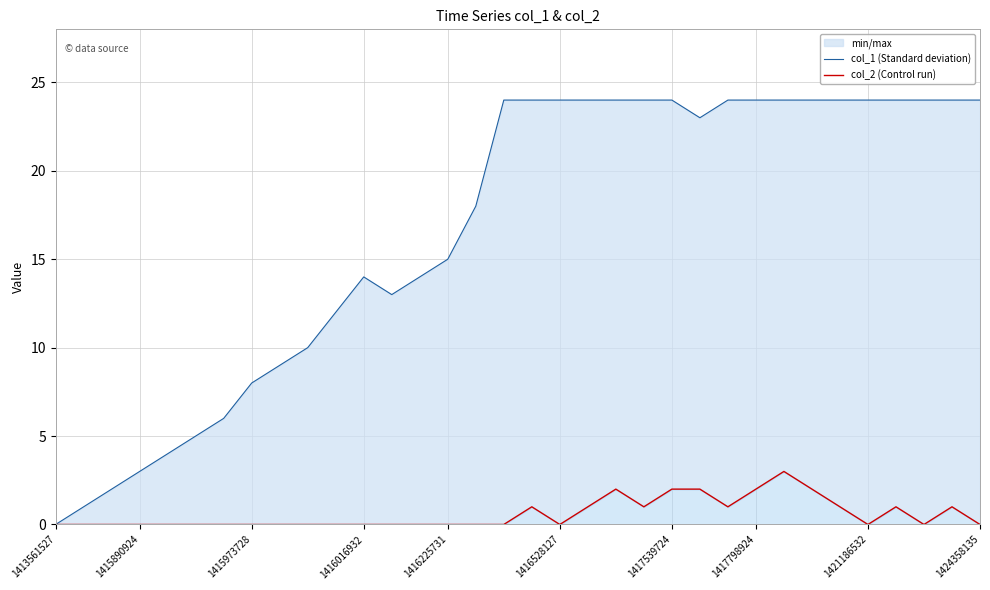

Rank the series by their maximum value, from lowest to highest.

col_2 (Control run), col_1 (Standard deviation)